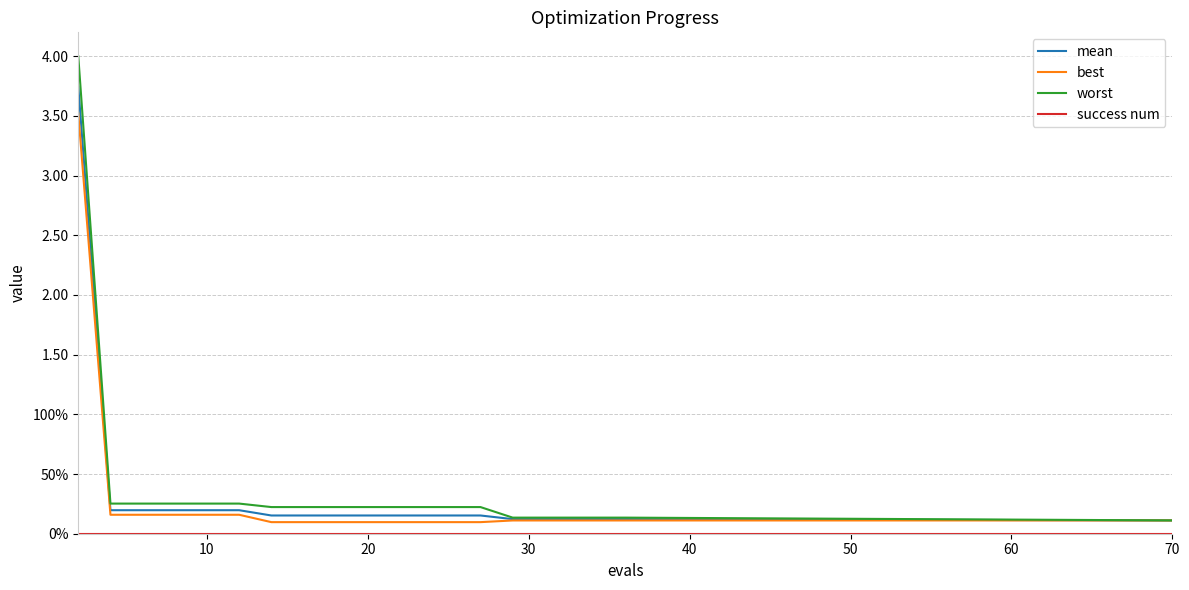

Is this an area chart (filled region under the line)?

No